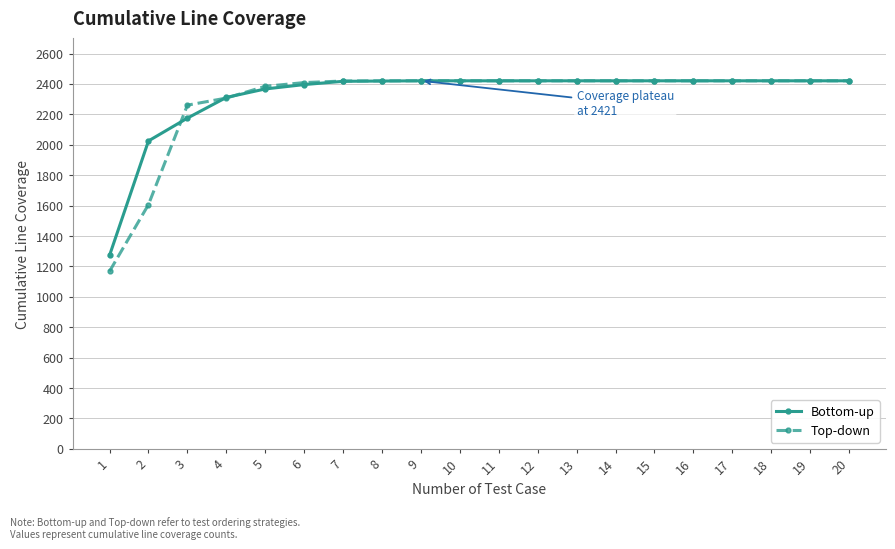

Between 4 and 8, which series saw the biggest shift?

Top-down